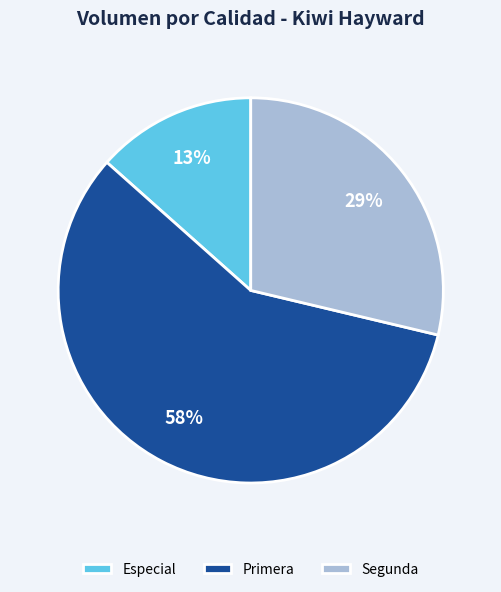

To the nearest percent, what is the combined percentage of Primera and Especial?

71%